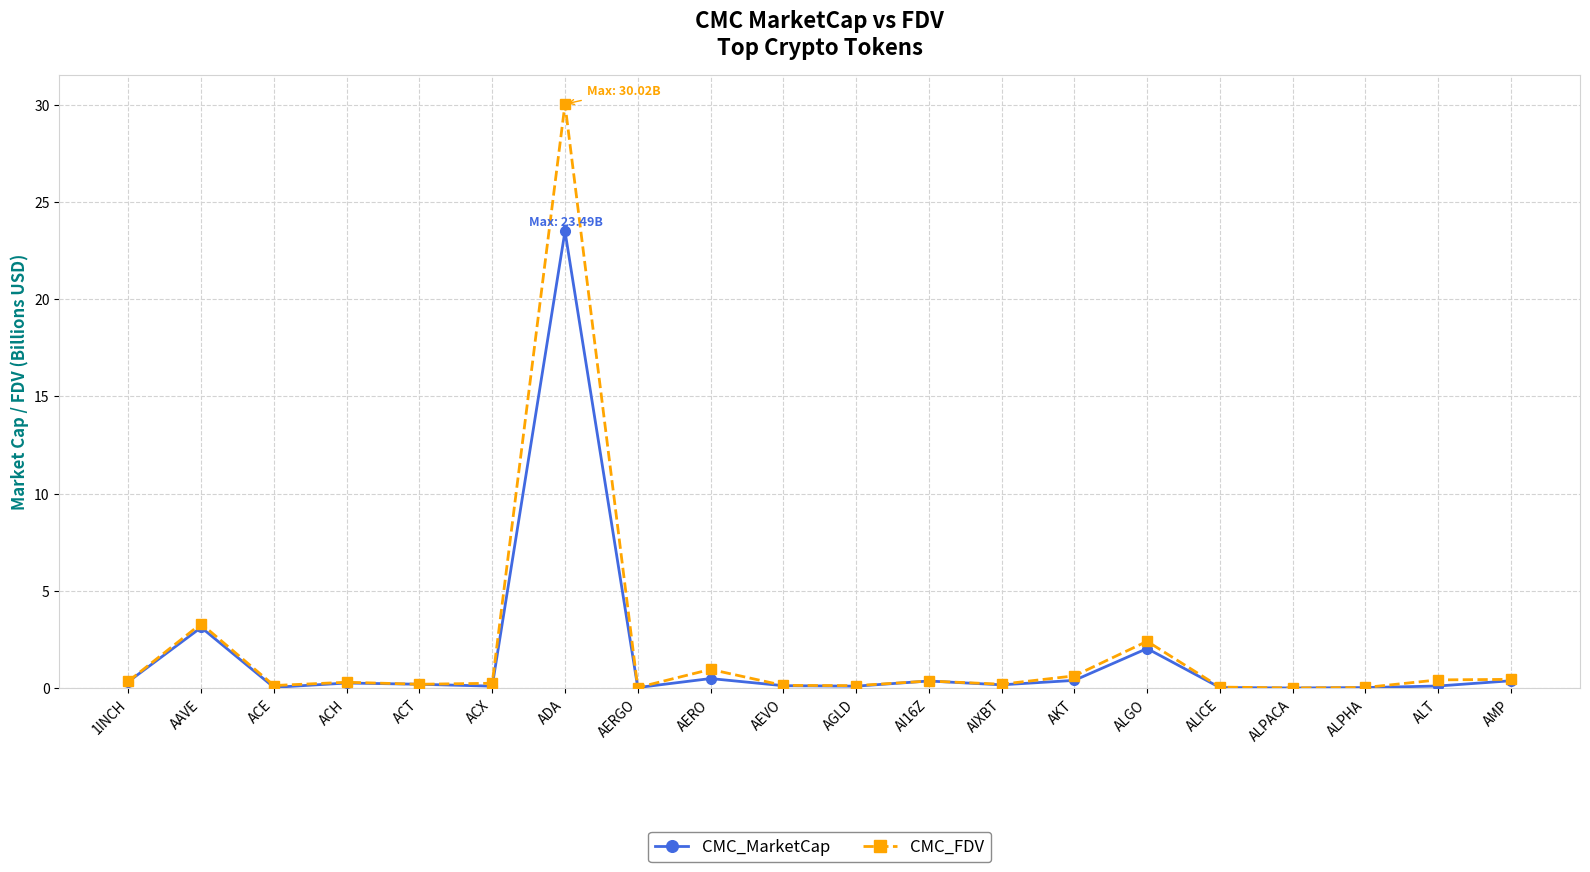

Which category has the highest value across all series?

ADA